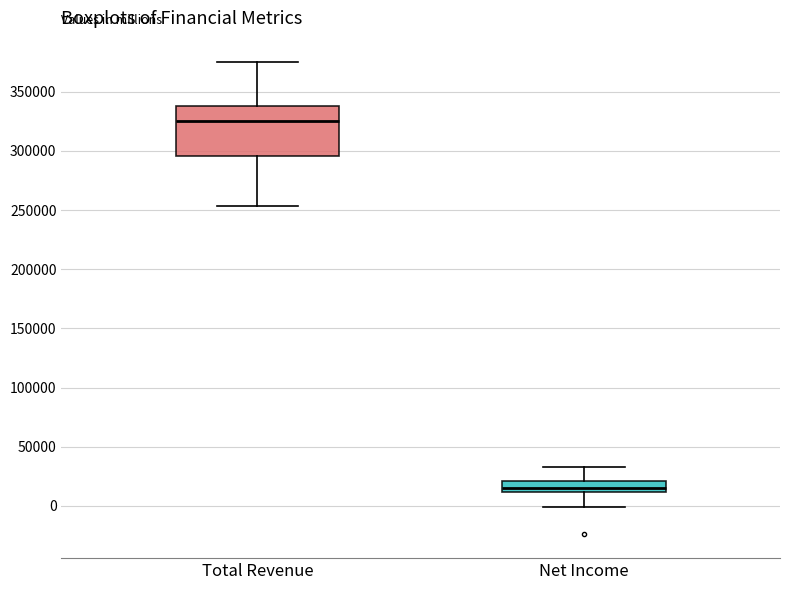

Reading left to right, transcribe this box plot: for each box, give where its median line is, the range the box spans, and where its two whiskers end, as read against the y-axis. The values are not printed on the chart, so give them approximately, as read against the axis.

Total Revenue: median 325000, box 295000 to 340000, whiskers 255000 to 375000
Net Income: median 15000, box 10000 to 20000, whiskers 0 to 35000